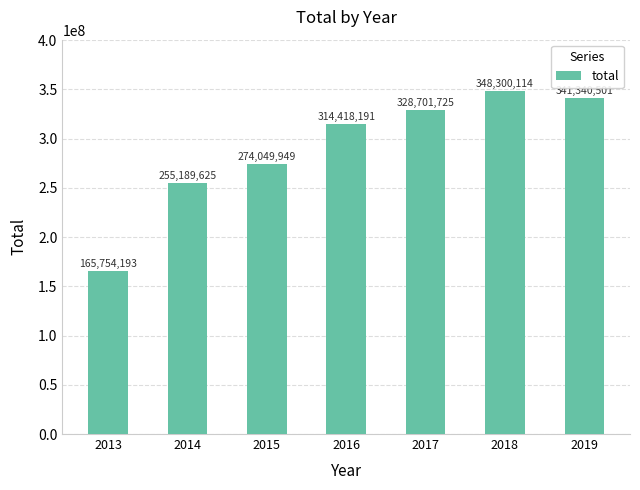

What is the average value?

289679185